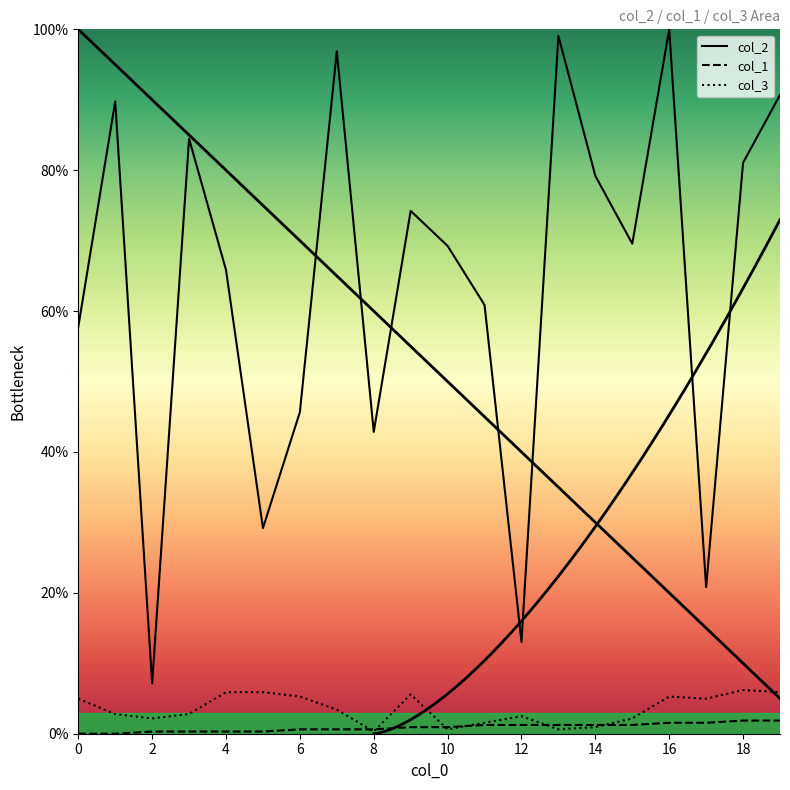

What is the highest value of the col_2 series?

100.0